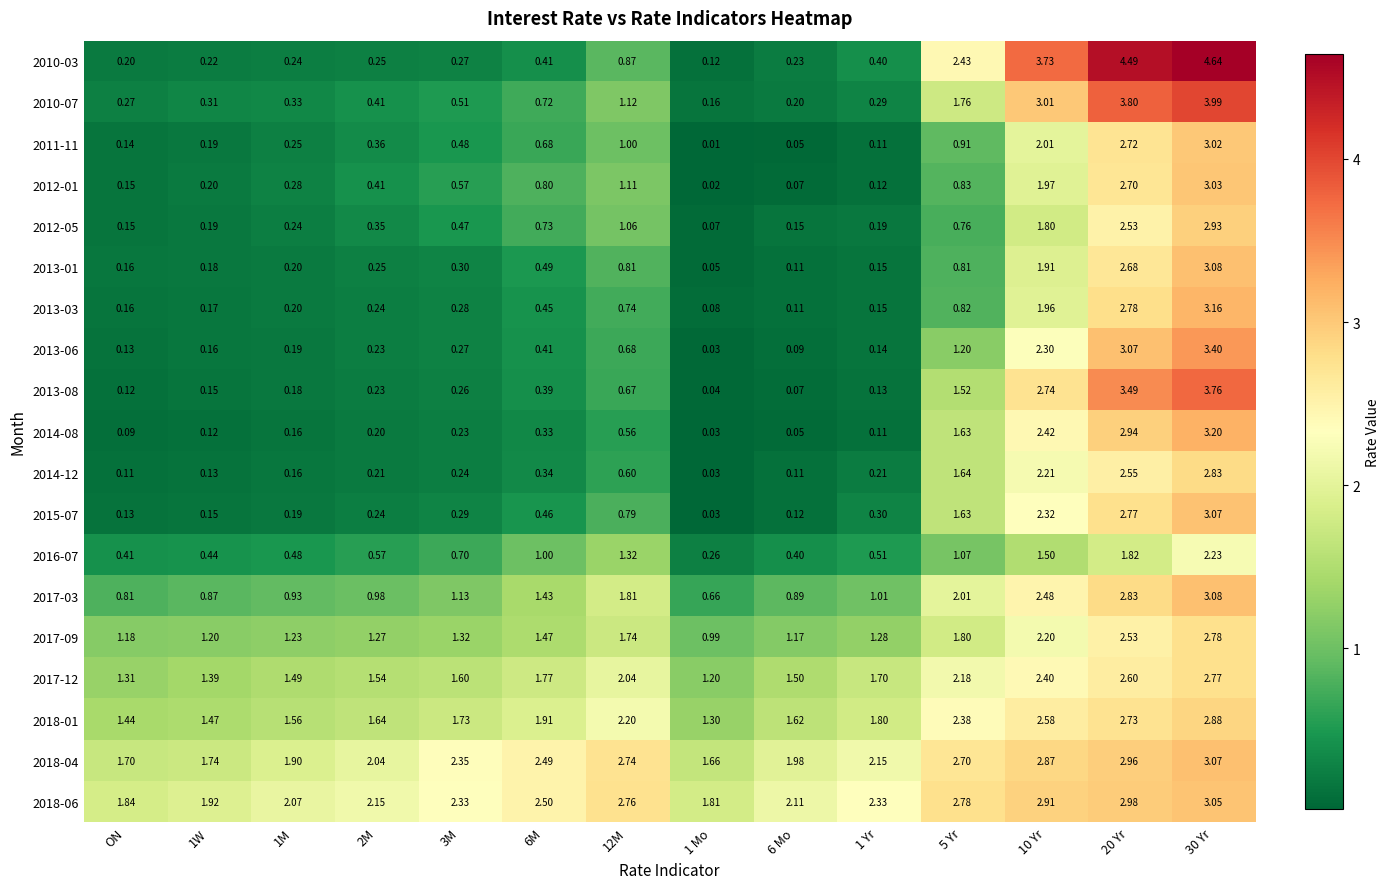

Where does the 2017-09 series first go above 1?

ON